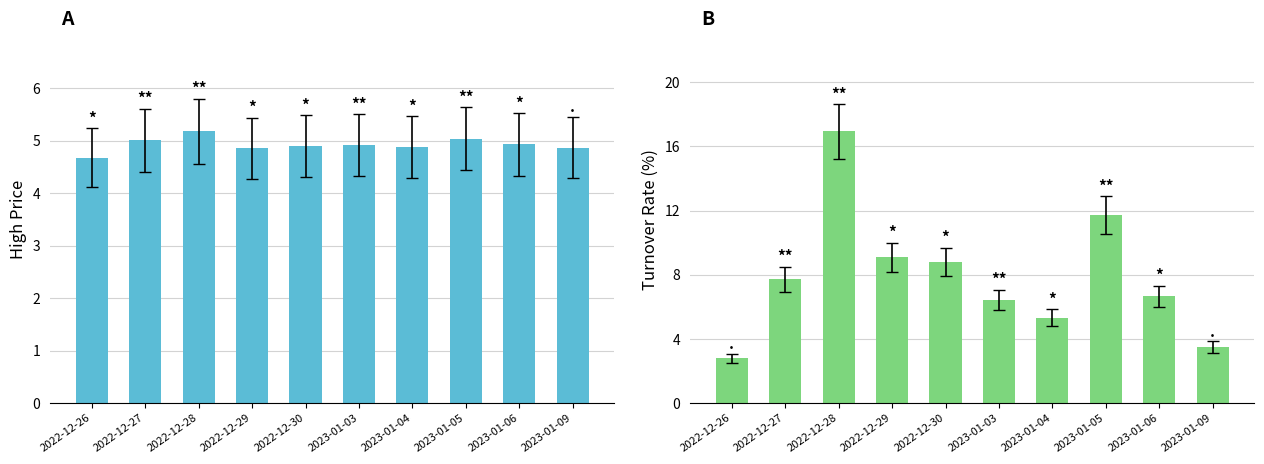

What is the total value across all series at 2023-01-06?

11.6